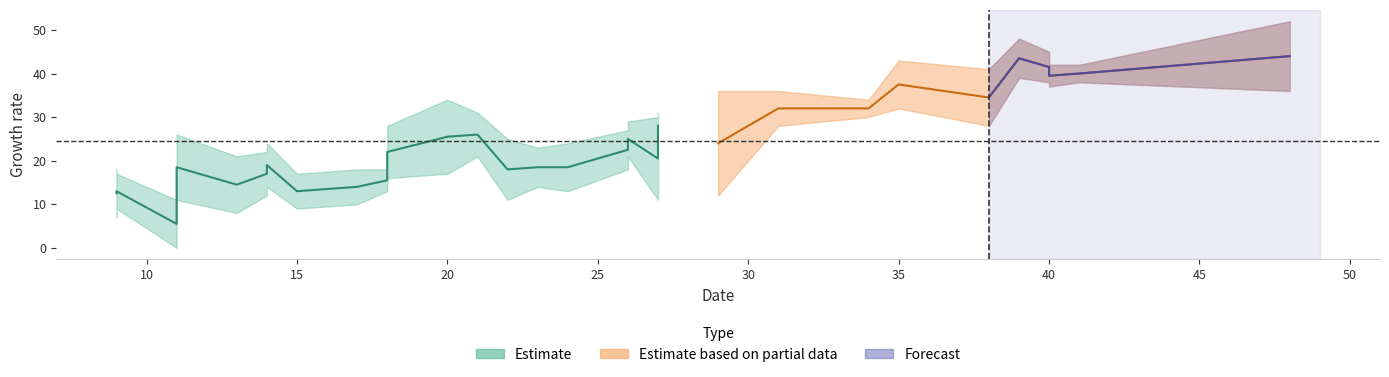

What is the maximum value shown in the chart?

52